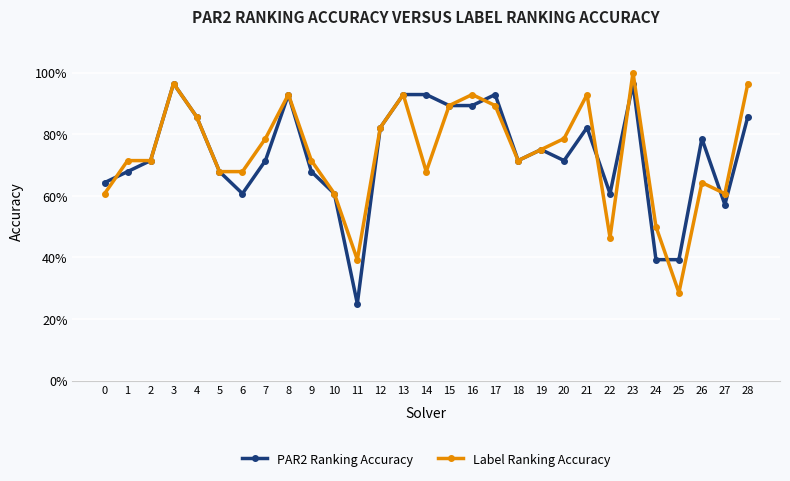

Is this an area chart (filled region under the line)?

No